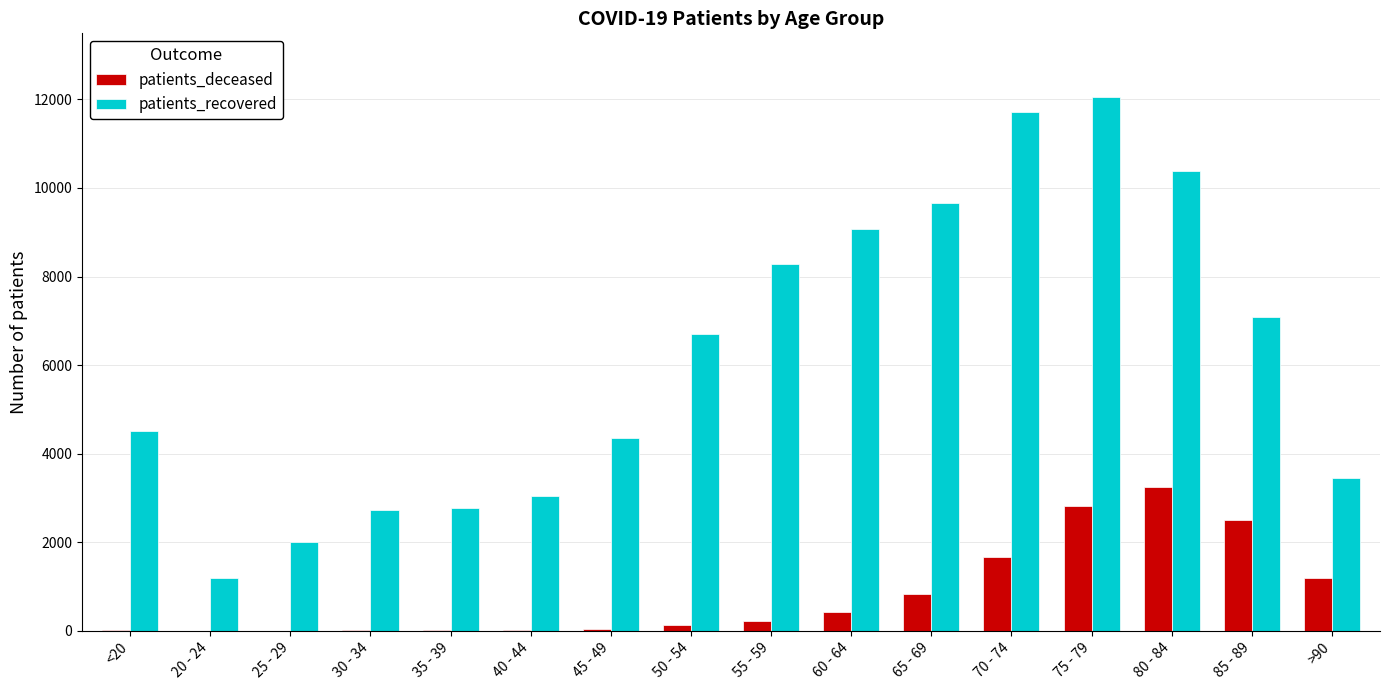

What is the sum of all patients_deceased values?

13150